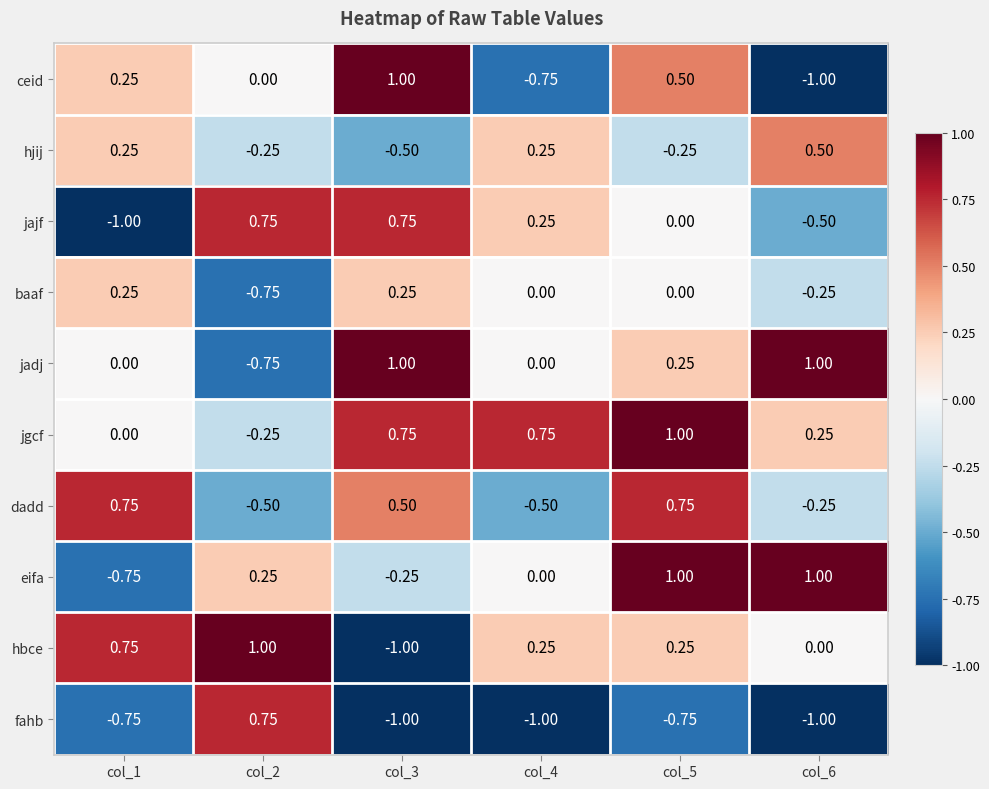

Which series changed the most between col_5 and col_6?

ceid